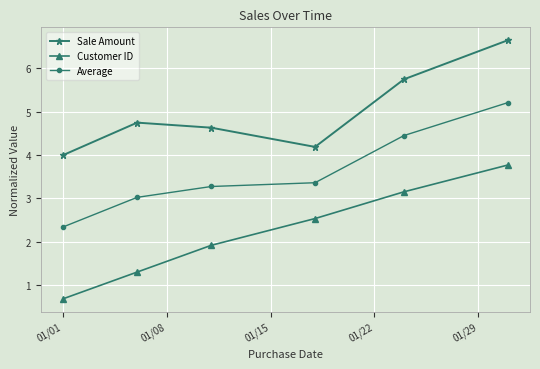

True or false: Average has more than 1 interior local peaks.

False